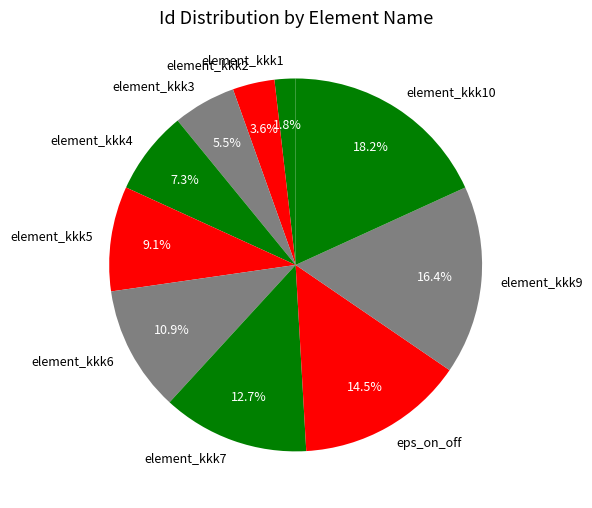

Does any single category account for the majority?

No